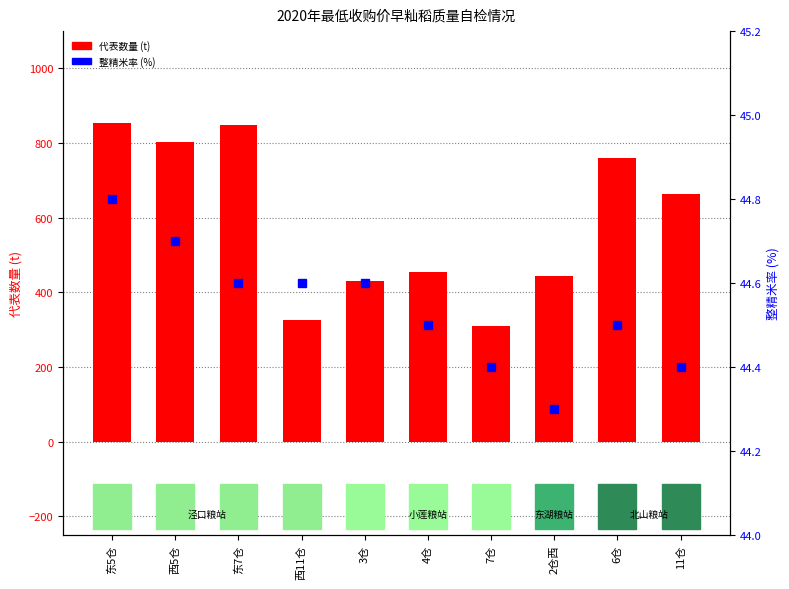

How many data points in 代表数量 (t) are above 663?

4